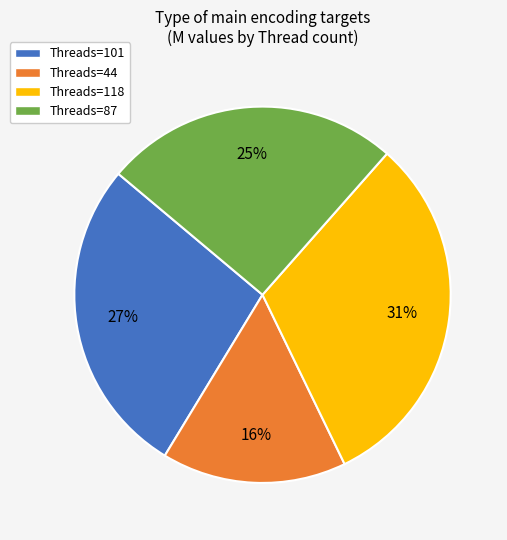

Rank the categories by value from highest to lowest.

Threads=118, Threads=101, Threads=87, Threads=44